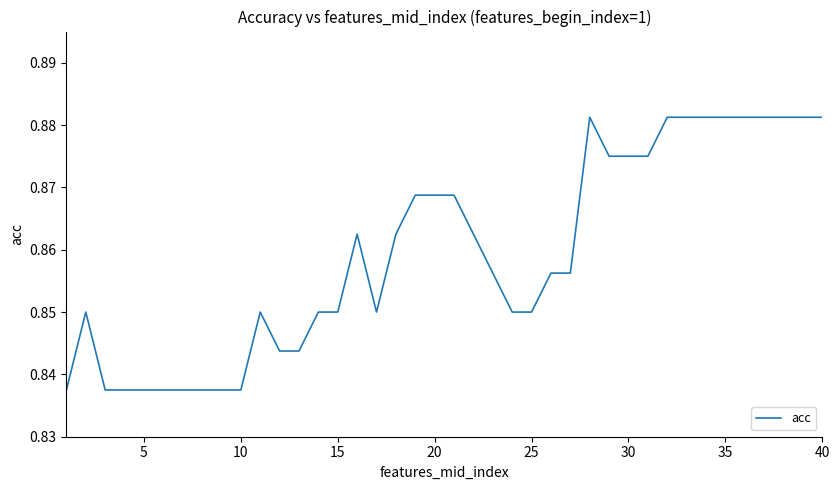

How many distinct data groups are displayed?

1